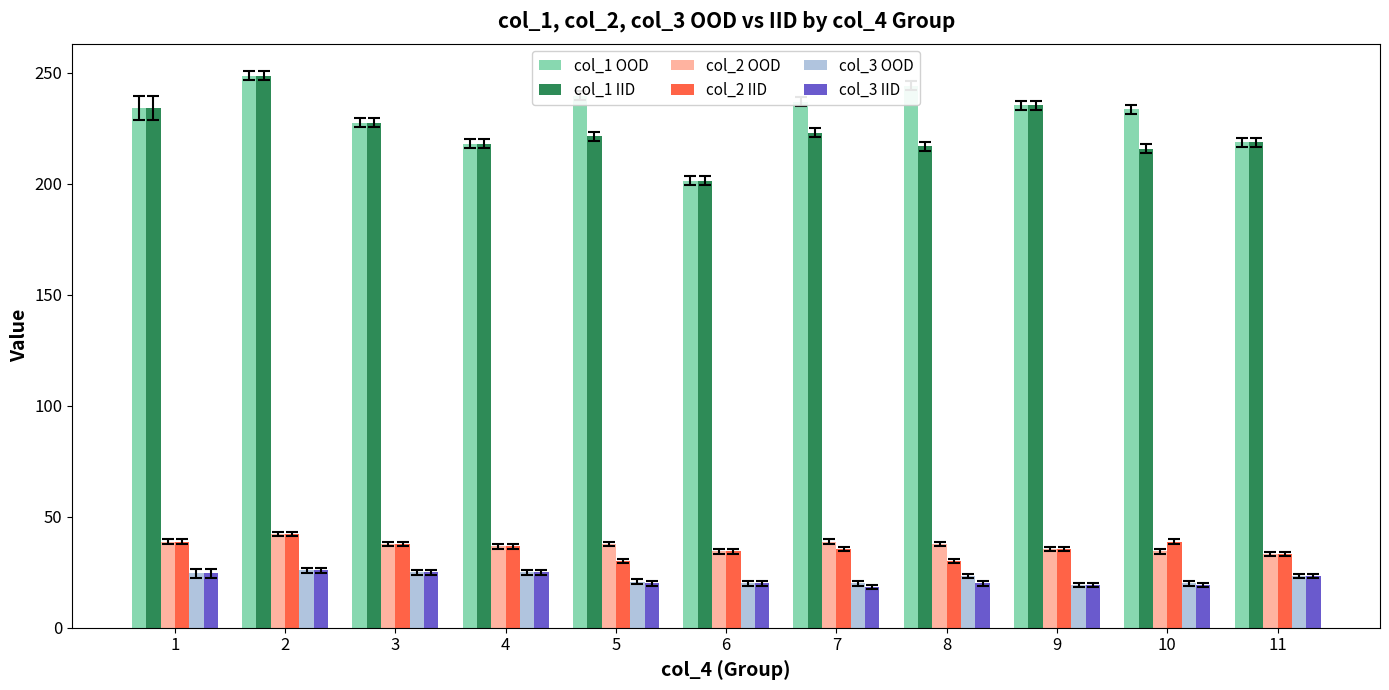

What is the difference between the second highest and minimum values in the col_1 IID series?

33.8